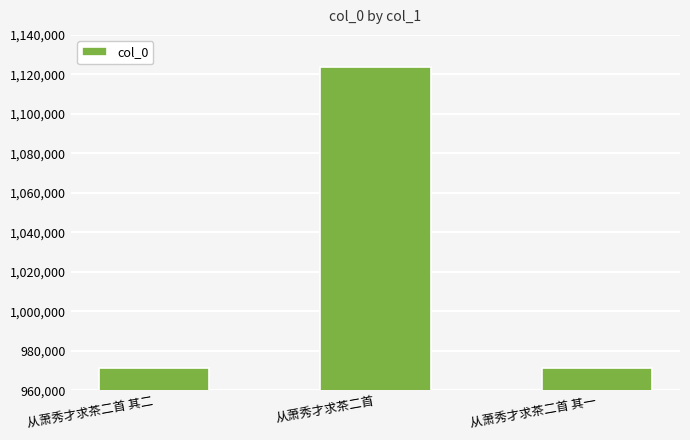

Is it true that the value at 从萧秀才求茶二首 其一 is 1741775?

False